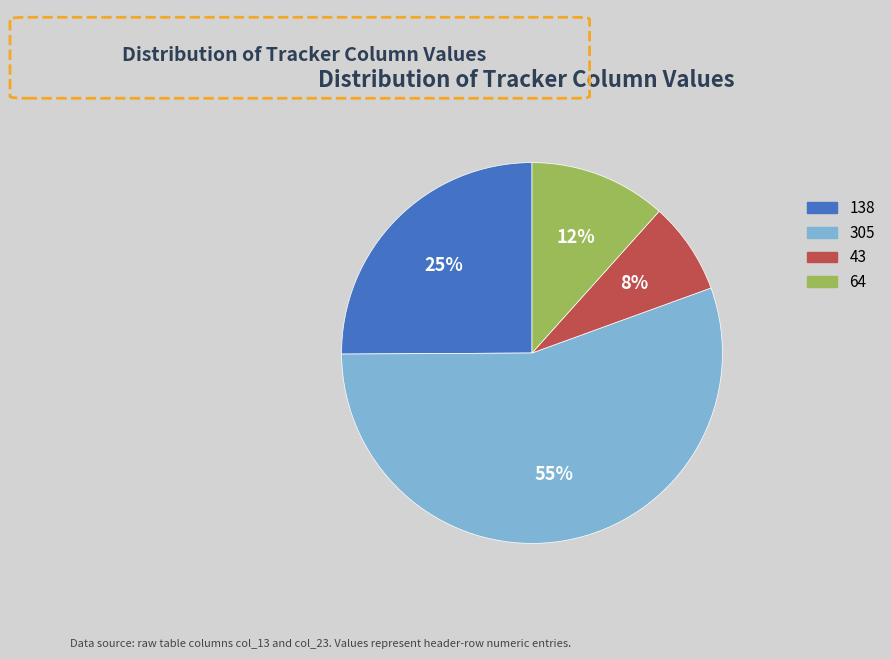

Do 138 and 305 together represent more than half of the pie?

Yes